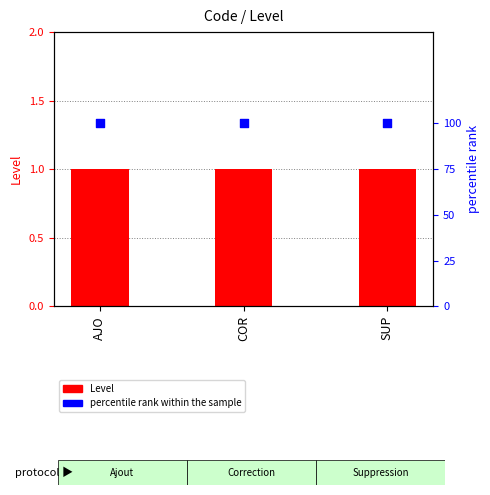

At which category is the sum across all series the highest?

AJO